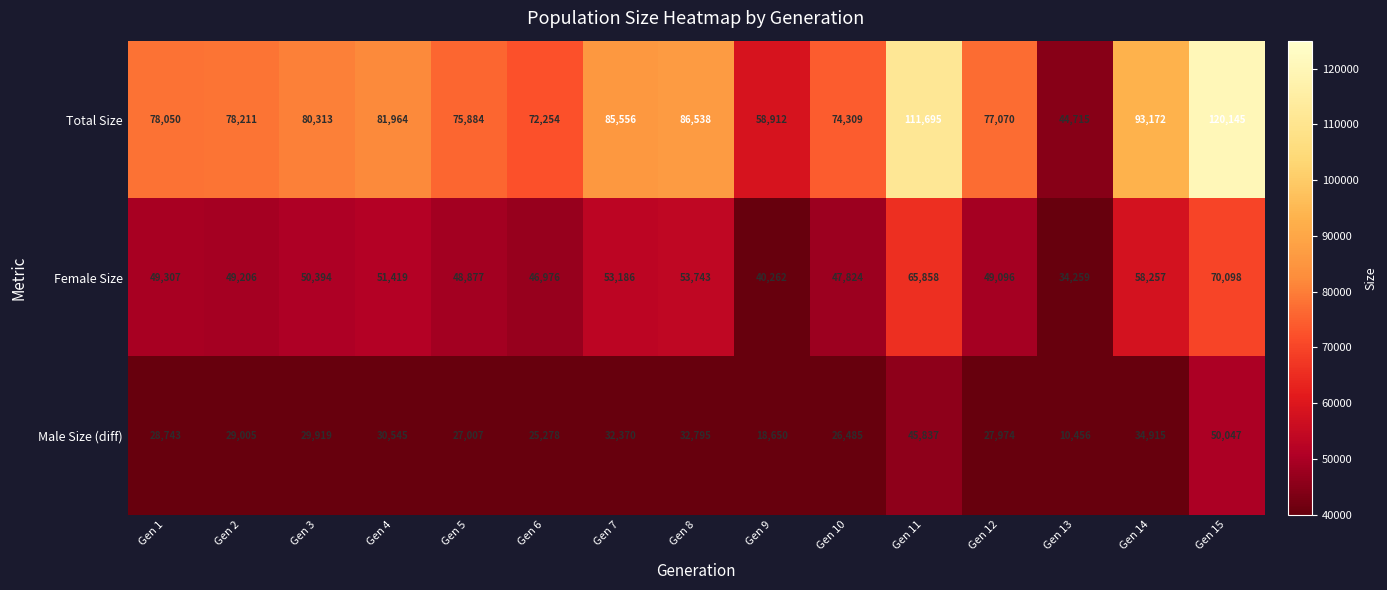

What is the sum of the Female Size values at Gen 14 and Gen 7?

111443